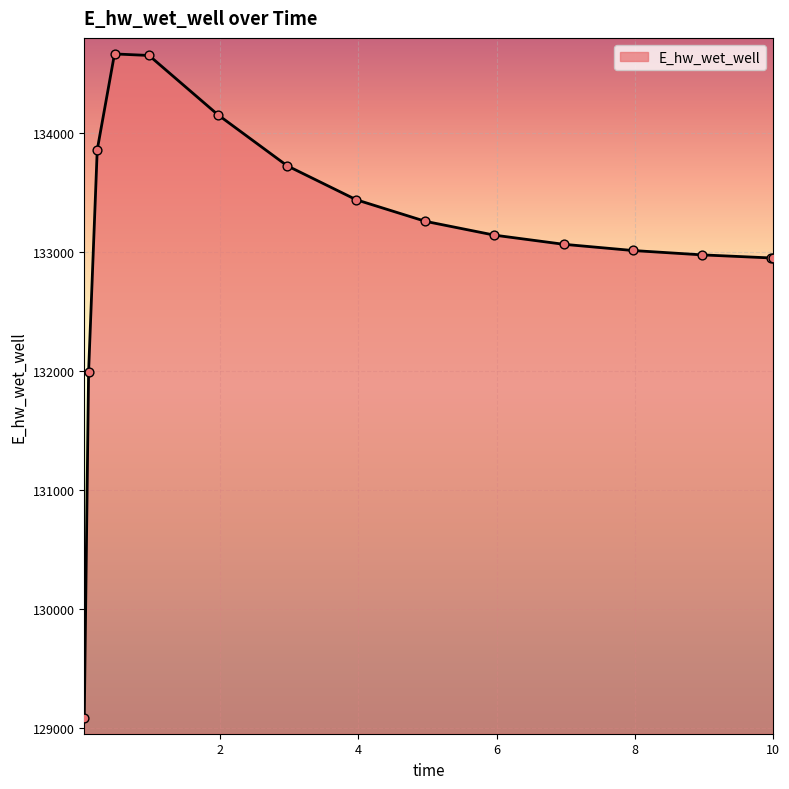

What is the maximum value shown in the chart?

134666.2